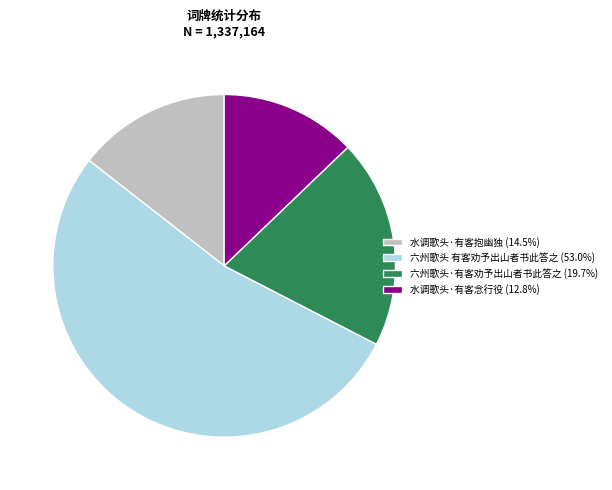

Approximately how many times larger is the value at 六州歌头·有客劝予出山者书此答之 (19.7%) compared to 水调歌头·有客抱幽独 (14.5%)?

1.4